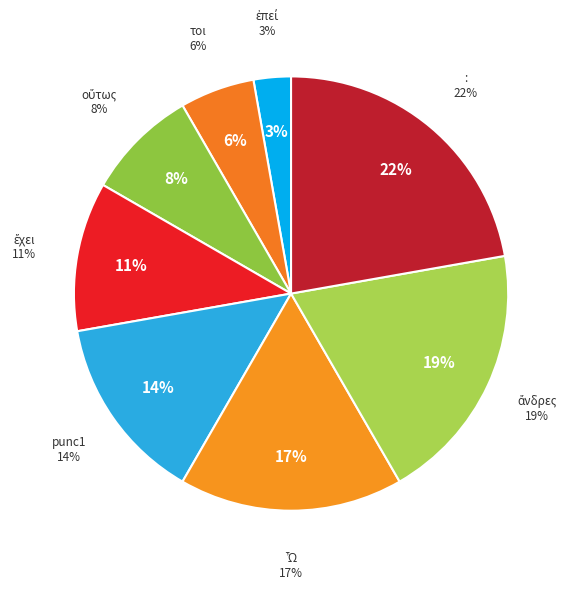

Rank the categories by value from highest to lowest.

:, ἄνδρες, Ὦ, punc1, ἔχει, οὕτως, τοι, ἐπεί